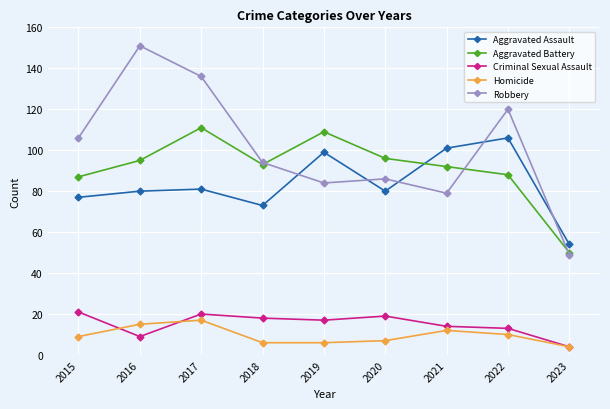

What is the total value across all series at 2016?

350